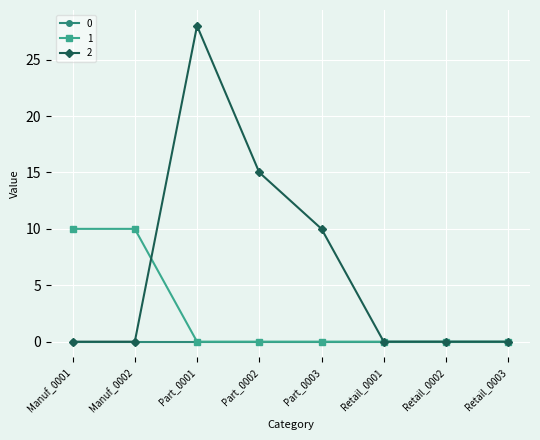

Rank the series by their average value, from highest to lowest.

2, 1, 0